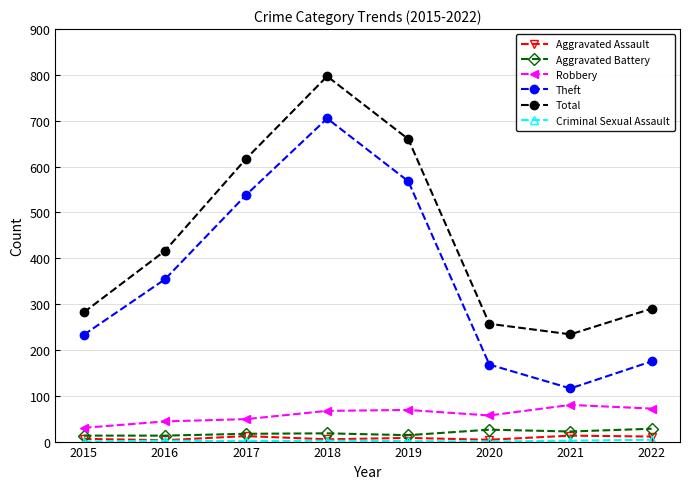

True or false: Aggravated Battery has a value of 28 at 2022.

True